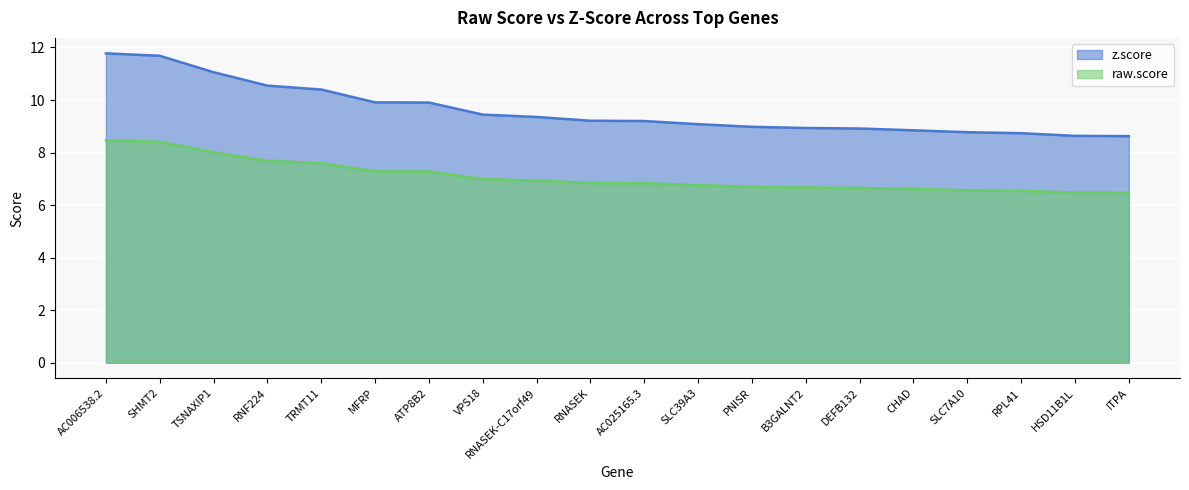

What is the smallest value displayed?

6.5